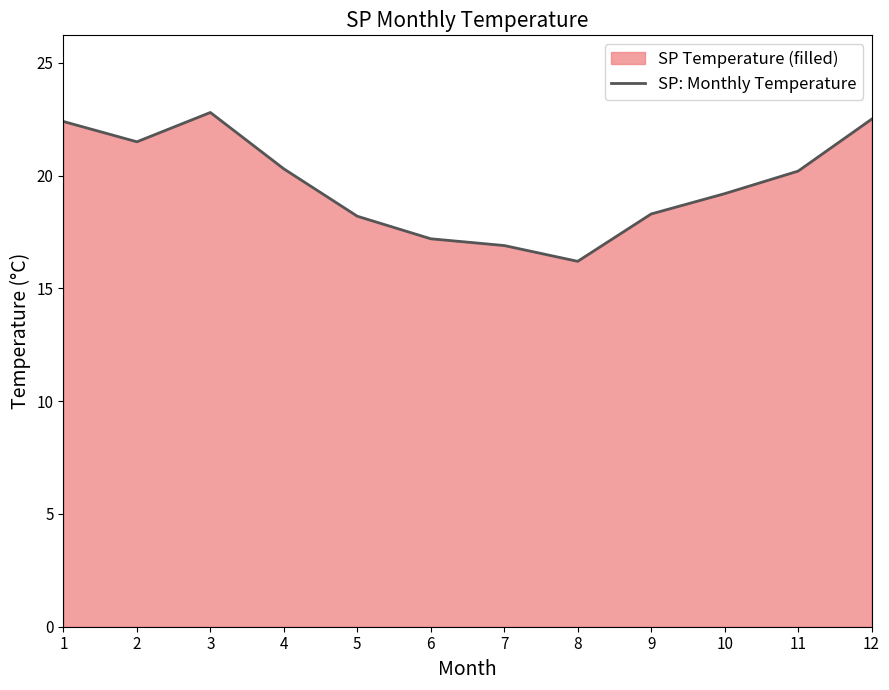

Does the chart display data point markers on the line(s)?

No